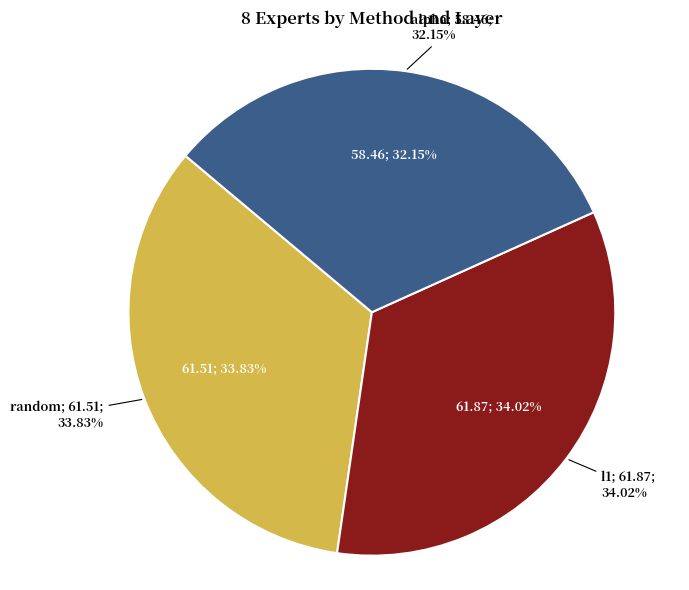

Is there any slice that represents more than half of the pie?

No